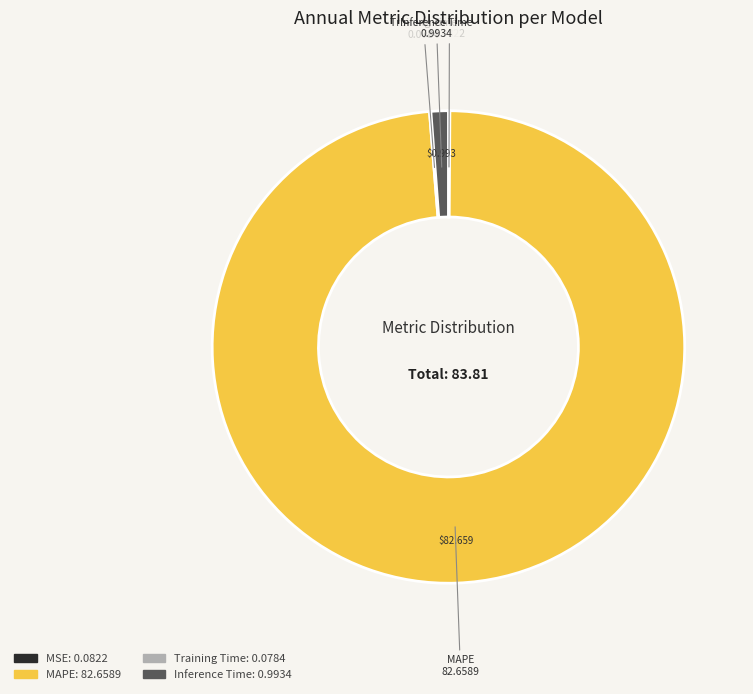

Does MAPE represent more than half of the total?

Yes